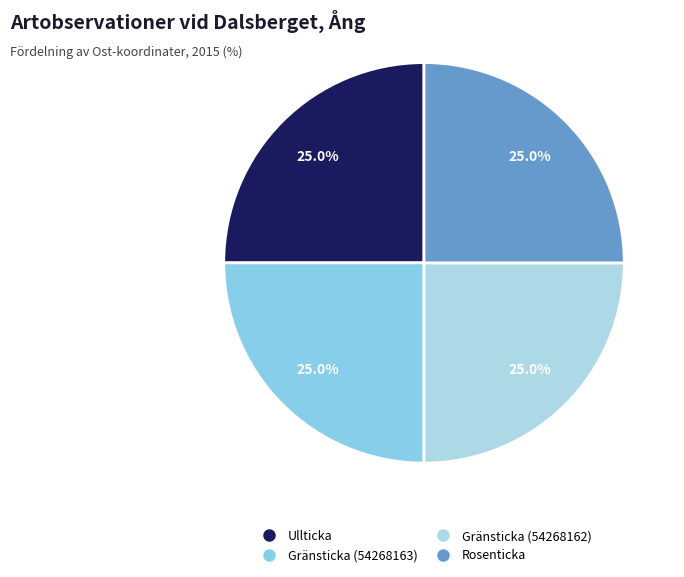

Is there a majority slice in this chart?

No